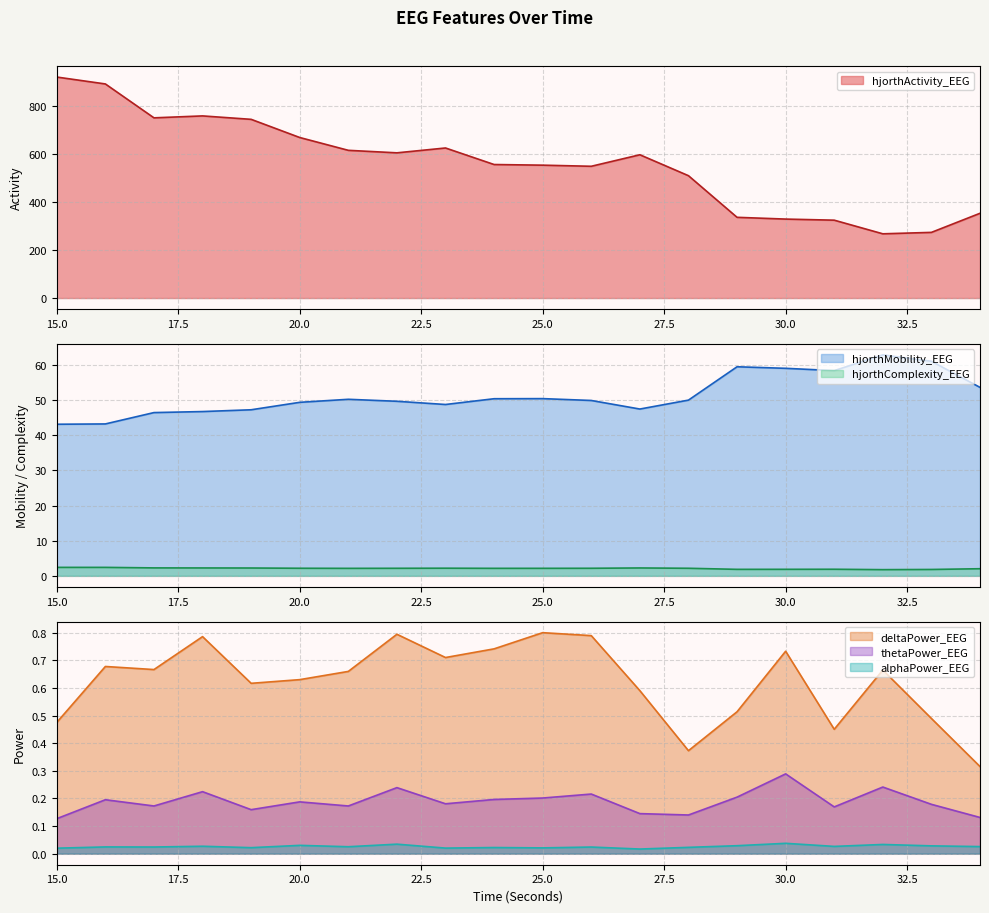

Is the value of hjorthComplexity_EEG at 27 greater than the value of alphaPower_EEG at 26?

Yes